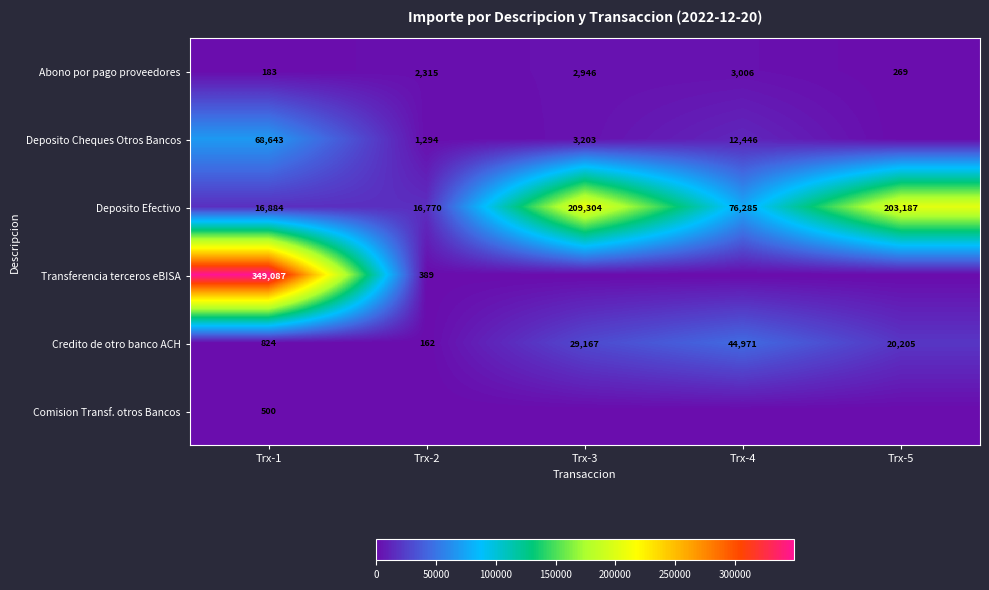

At which label does Deposito Efectivo reach its minimum?

Trx-2